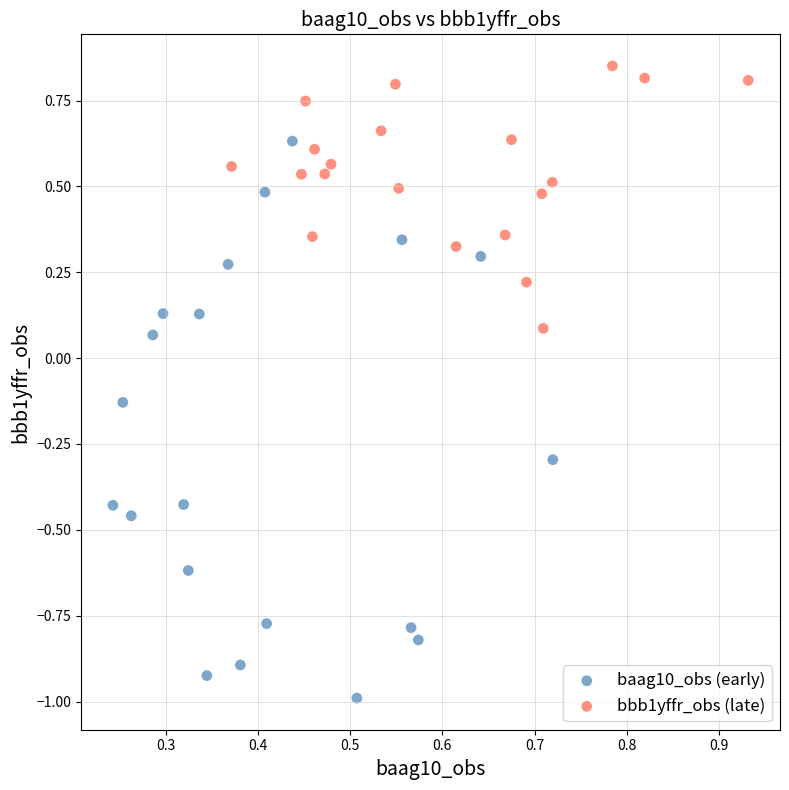

Which series contains the highest Y value?

bbb1yffr_obs (late)